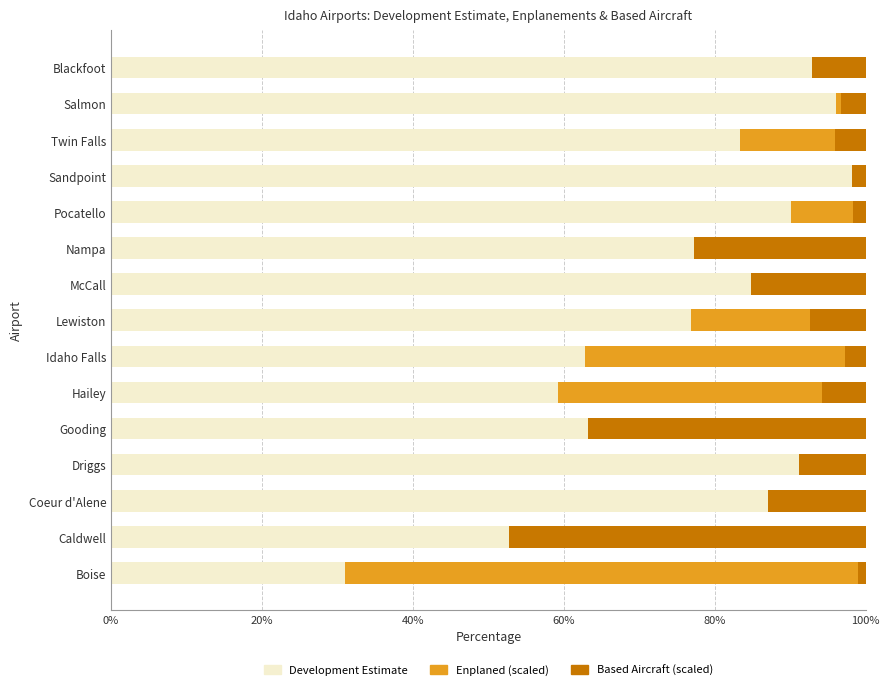

What is the total value across all series at Blackfoot?

100.0